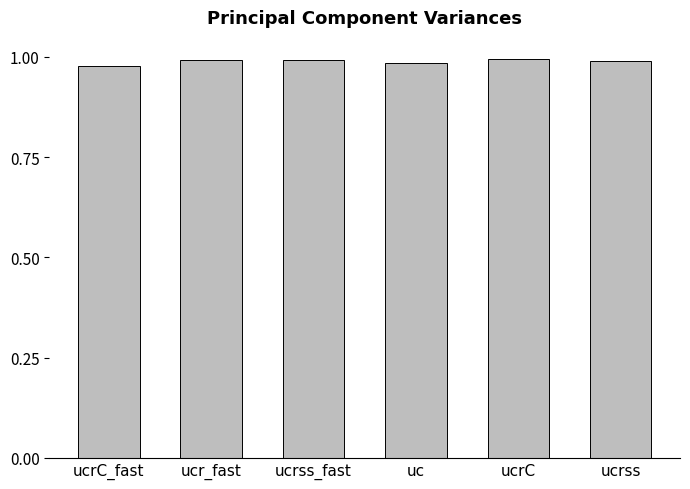

The chart shows a value of 1.0 at ucr_fast. True or false?

True